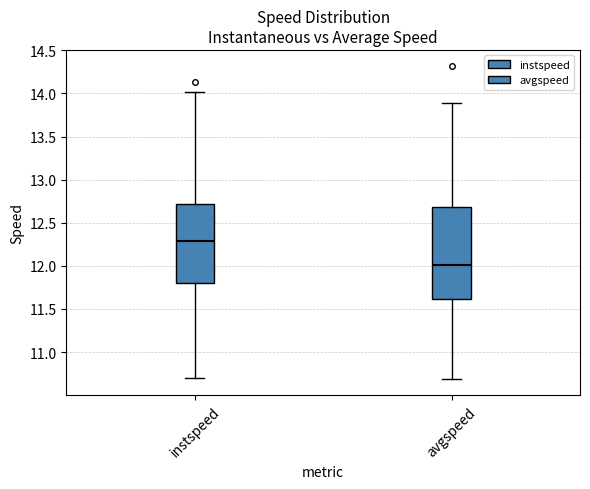

Reading left to right, read every box against the y-axis: the position of its median line, the range the box covers, and the ends of its whiskers. The values are not printed on the chart, so give them approximately, as read against the axis.

instspeed: median 12.3, box 11.8 to 12.7, whiskers 10.7 to 14.0
avgspeed: median 12.0, box 11.6 to 12.7, whiskers 10.7 to 13.9